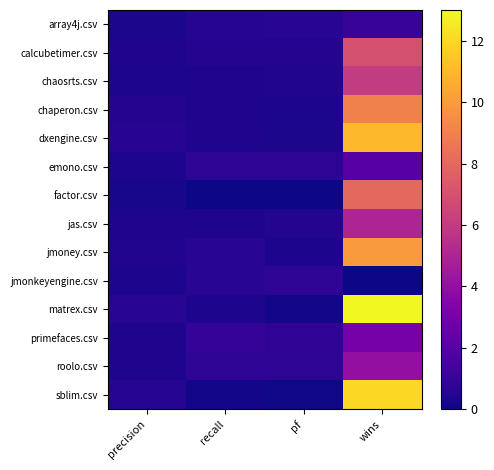

Rank the series by their maximum value, from lowest to highest.

jmonkeyengine.csv, array4j.csv, emono.csv, primefaces.csv, roolo.csv, jas.csv, chaosrts.csv, calcubetimer.csv, factor.csv, chaperon.csv, jmoney.csv, dxengine.csv, sblim.csv, matrex.csv